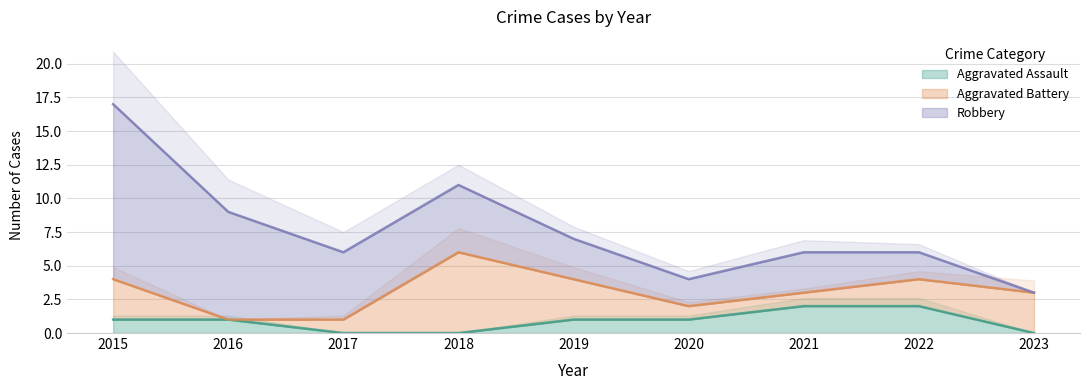

What is the difference between the maximum and minimum values in the Aggravated Assault series?

2